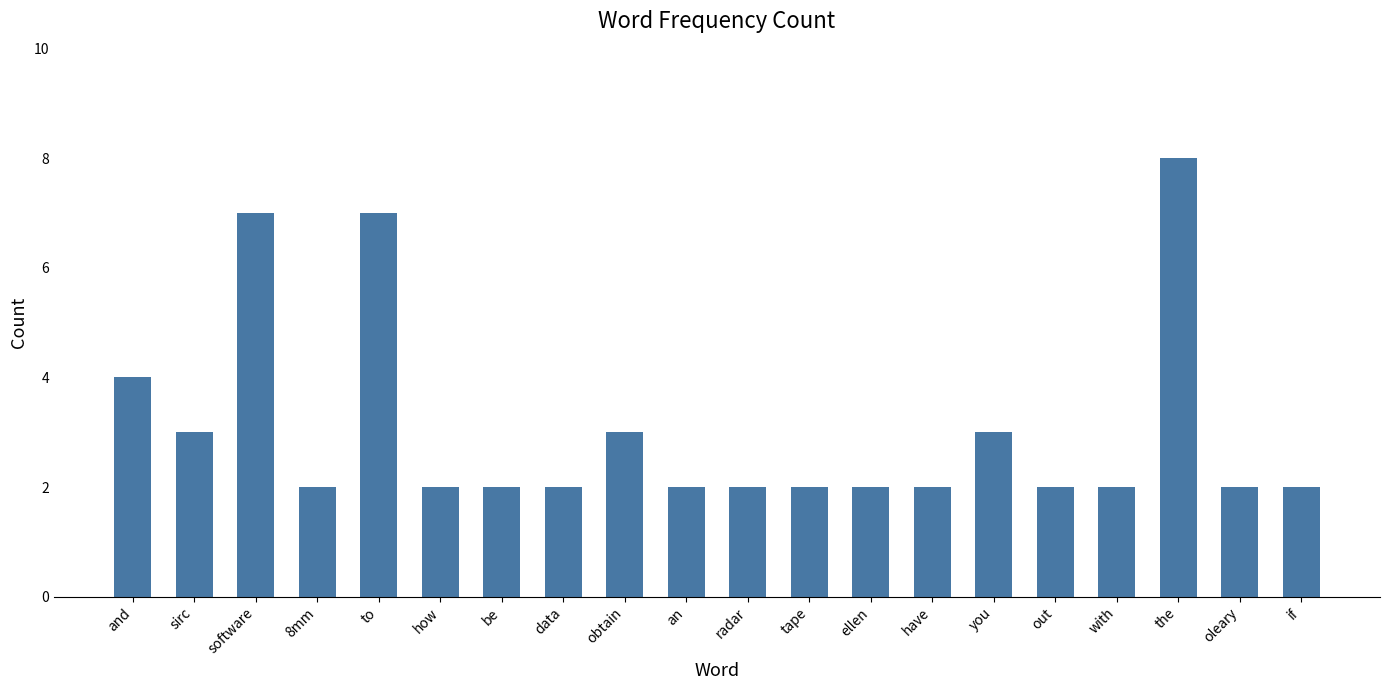

Are the bars grouped side by side (vs. stacked)?

No